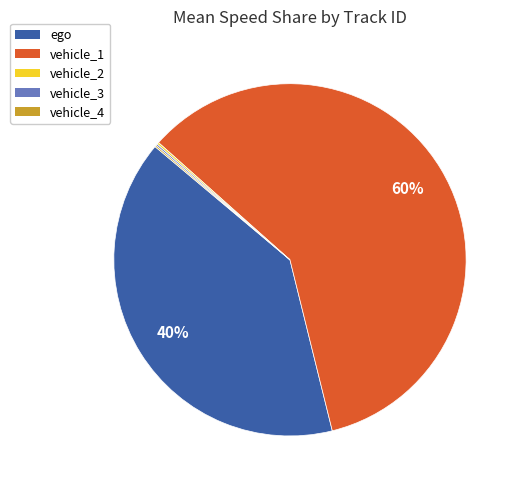

To the nearest percent, what is the average slice percentage?

20%